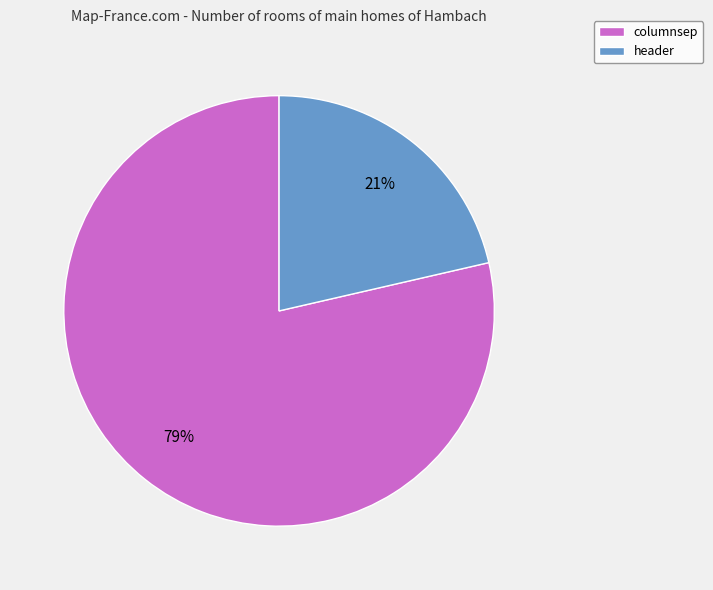

Does columnsep represent more than half of the total?

Yes